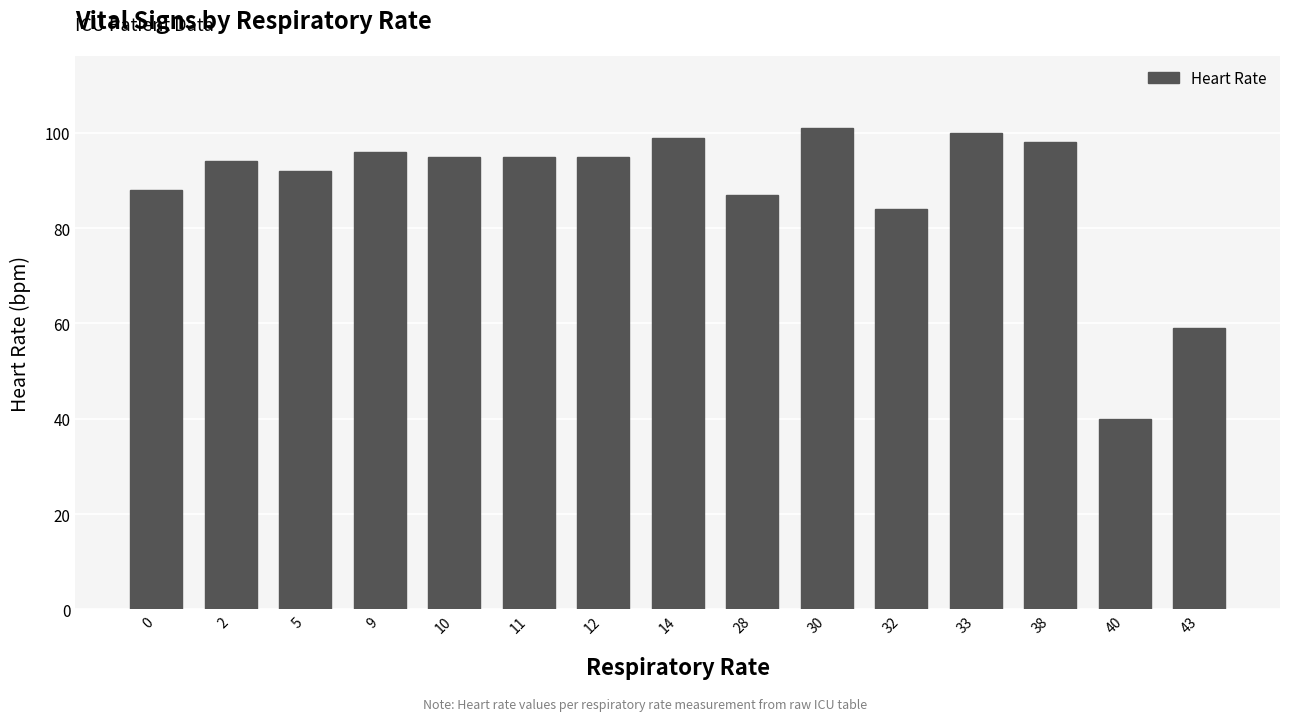

Reading left to right, list all the values displayed in this chart.

88	94	92	96	95	95	95	99	87	101	84	100	98	40	59